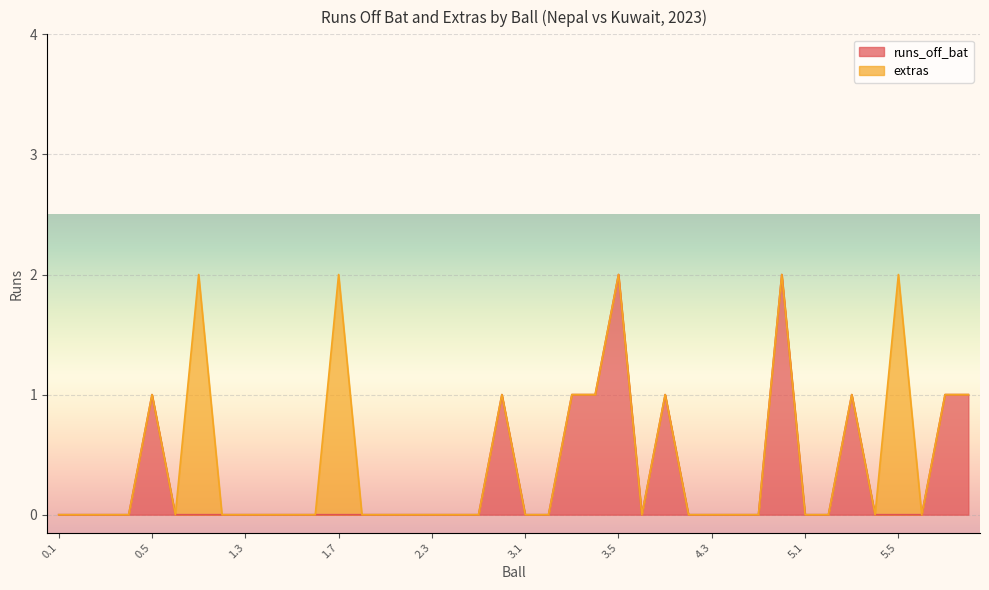

Does the chart display data point markers on the line(s)?

No